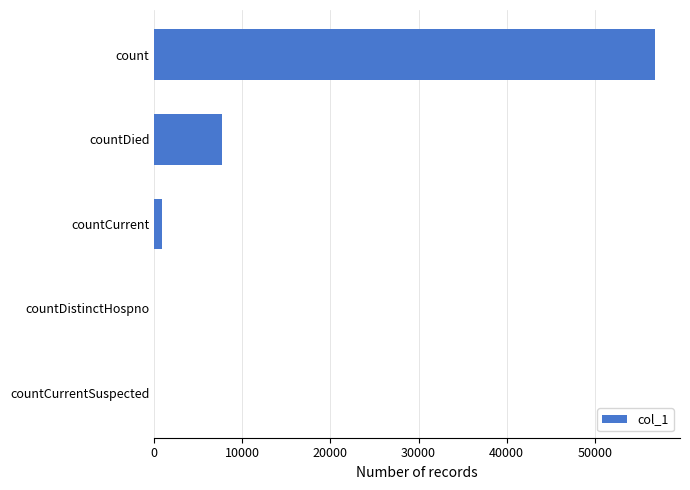

Reading top to bottom, transcribe all the data shown in this chart.

count=56840	countDied=7668	countCurrent=887	countDistinctHospno=0	countCurrentSuspected=0